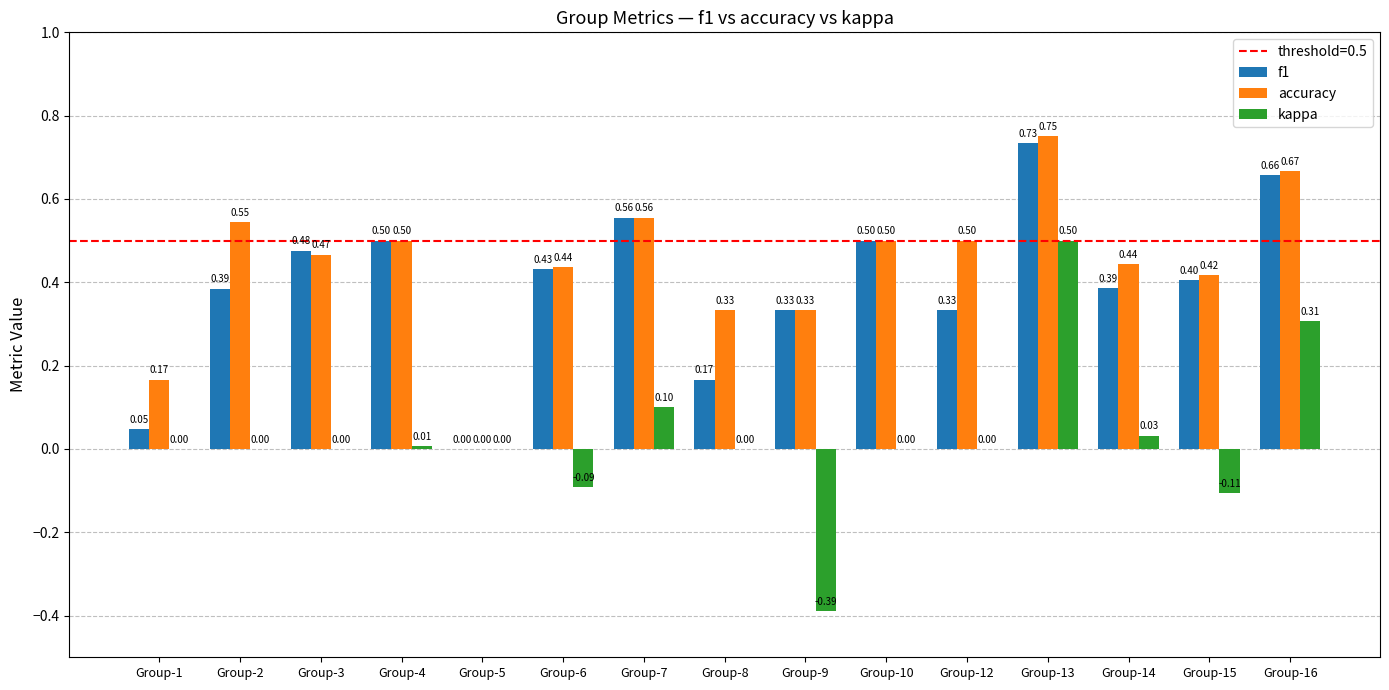

Is the value of kappa at Group-12 greater than the value of accuracy at Group-1?

No